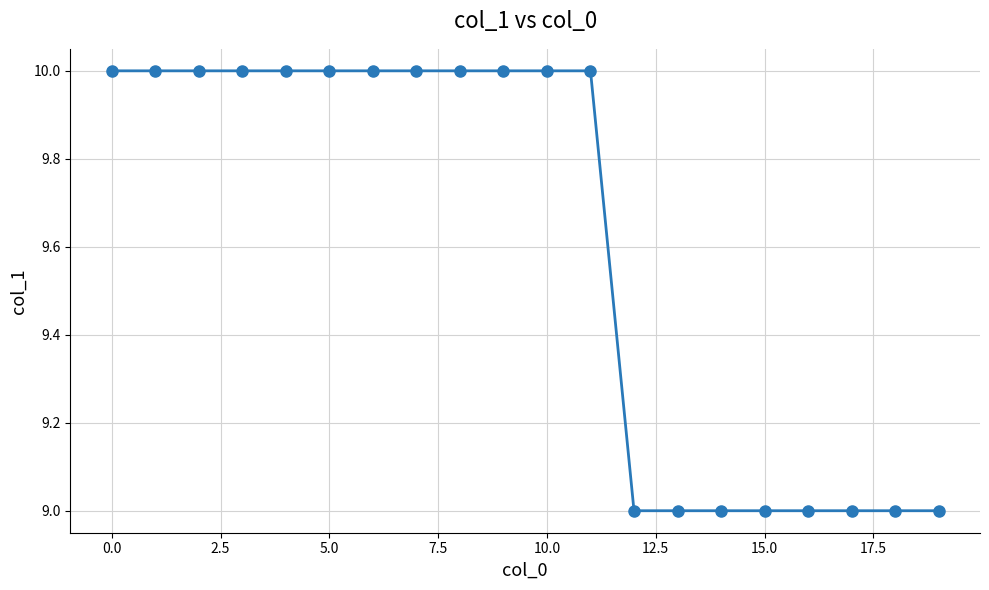

What is the sum of all values?

192